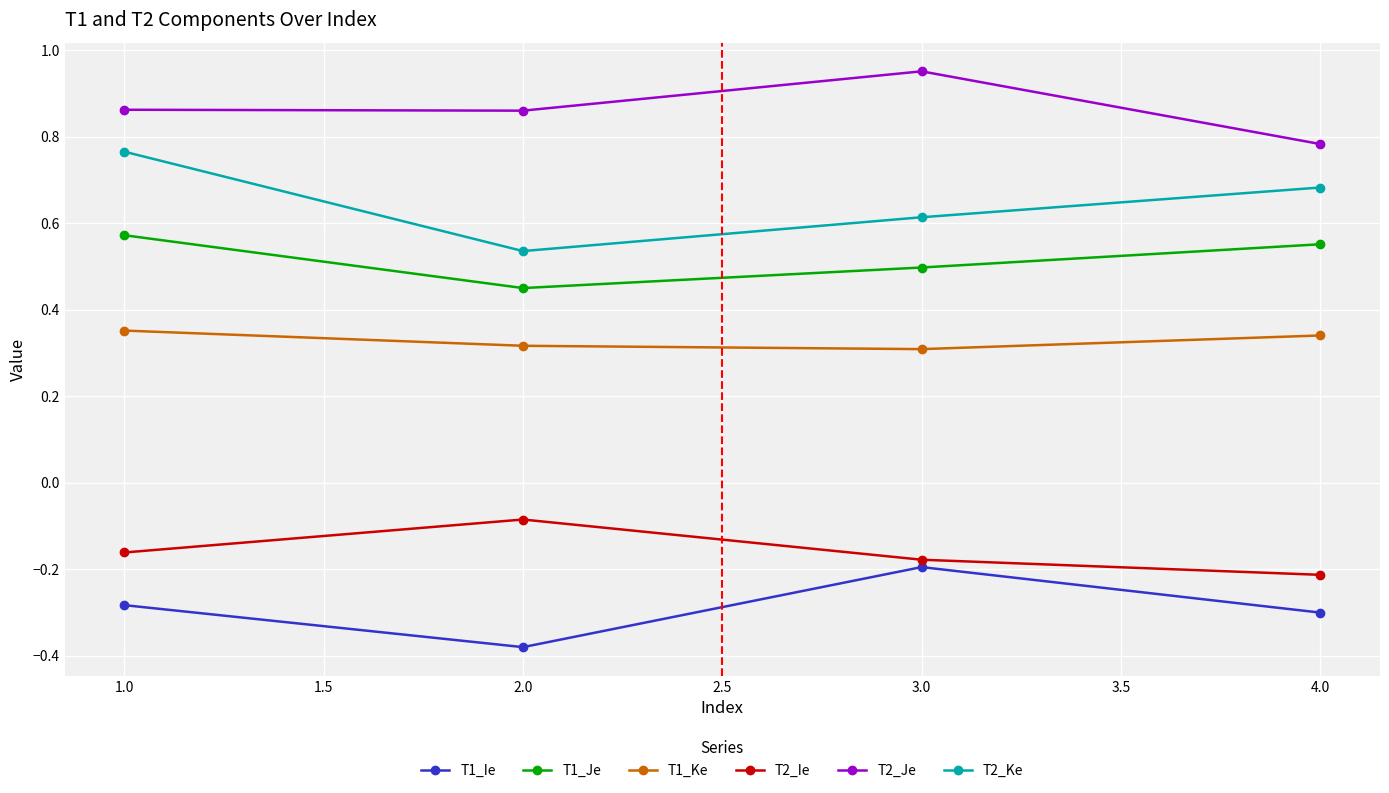

True or false: T1_Je has more than 0 interior local peaks.

False